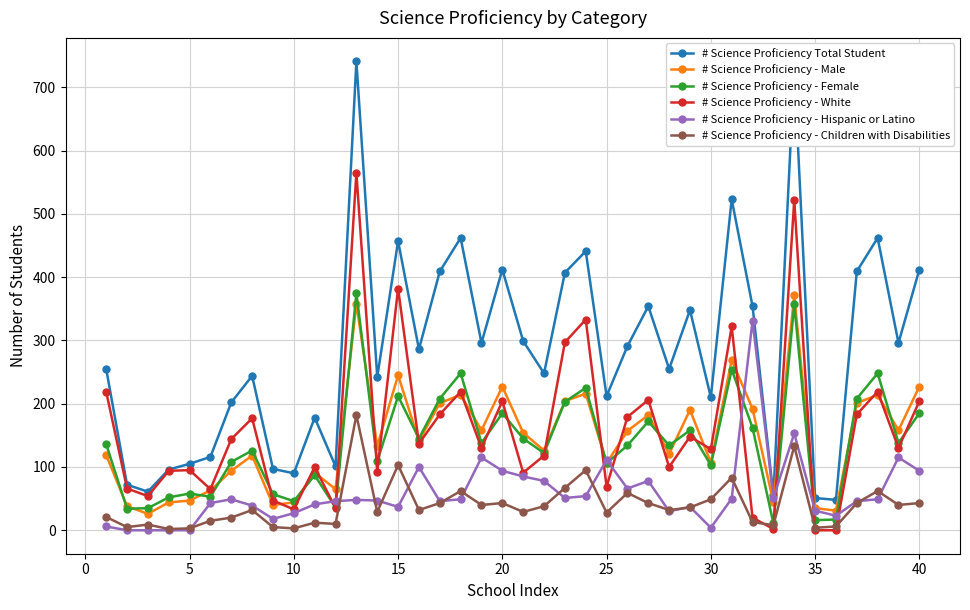

How many data points in # Science Proficiency - Female are less than 136?

20